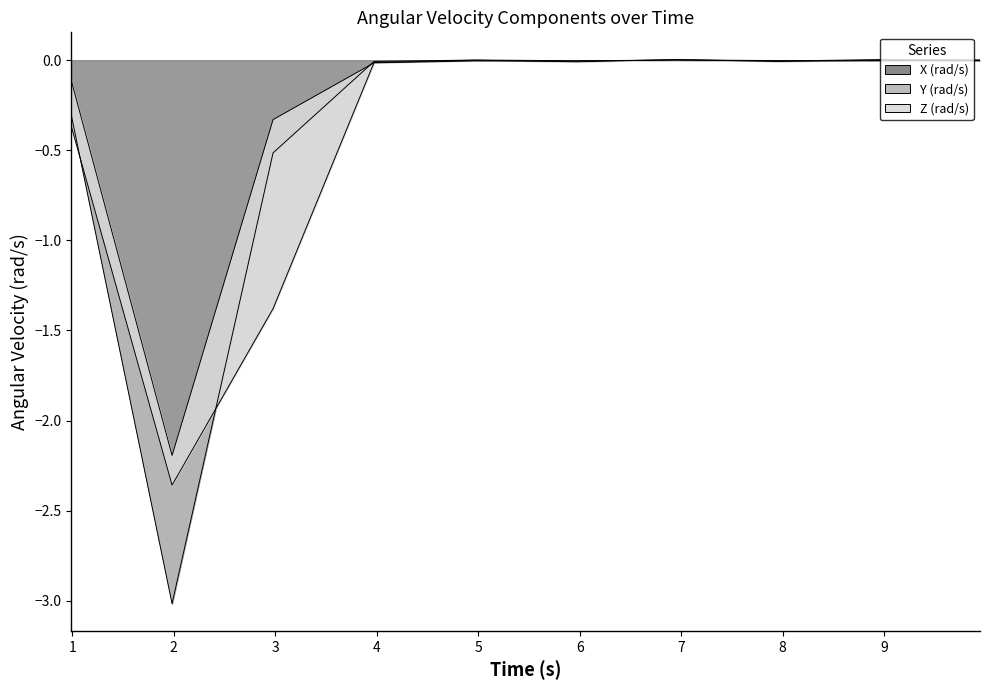

Reading left to right, list all the values displayed in this chart.

X (rad/s): 0.9880009583=-0.3	1.983186083=-3.0	2.978374583=-0.5	3.973562333=-0.0	4.968751583=0.0	5.963944458=-0.0	6.959130458=-0.0	7.954322333=-0.0	8.949513583=0.0	9.944705583=0.0
Y (rad/s): 0.9880009583=-0.1	1.983186083=0.7	2.978374583=-0.9	3.973562333=-0.0	4.968751583=-0.0	5.963944458=-0.0	6.959130458=0.0	7.954322333=-0.0	8.949513583=-0.0	9.944705583=-0.0
Z (rad/s): 0.9880009583=0.3	1.983186083=0.2	2.978374583=1.0	3.973562333=-0.0	4.968751583=-0.0	5.963944458=0.0	6.959130458=-0.0	7.954322333=0.0	8.949513583=-0.0	9.944705583=0.0